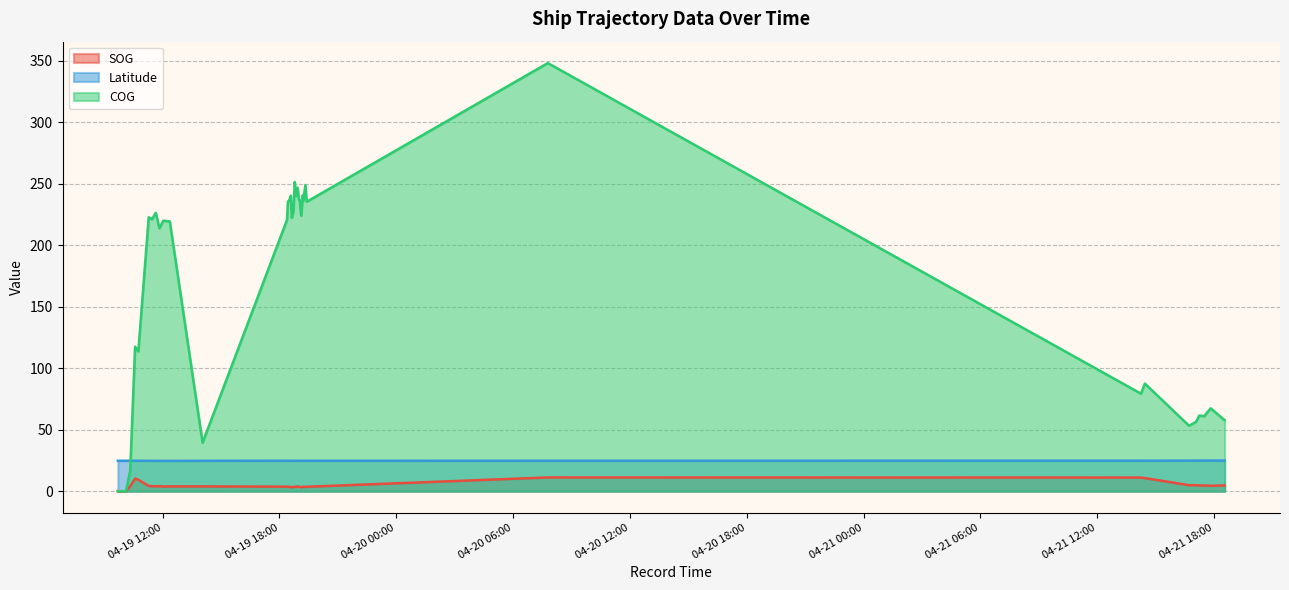

Which has a higher value, 2024-04-19 12:02 or 2024-04-21 16:43?

2024-04-21 16:43